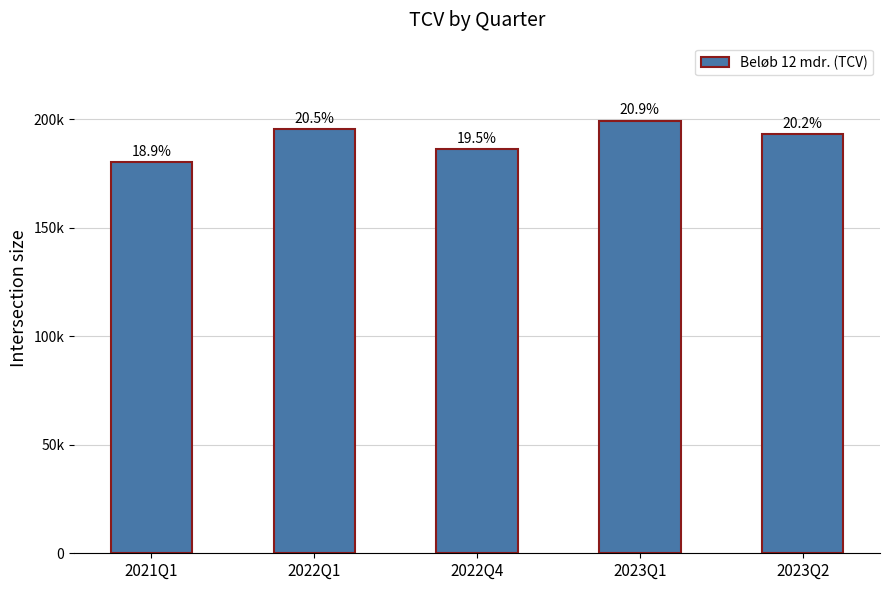

At which label does the data first exceed 193200?

2022Q1